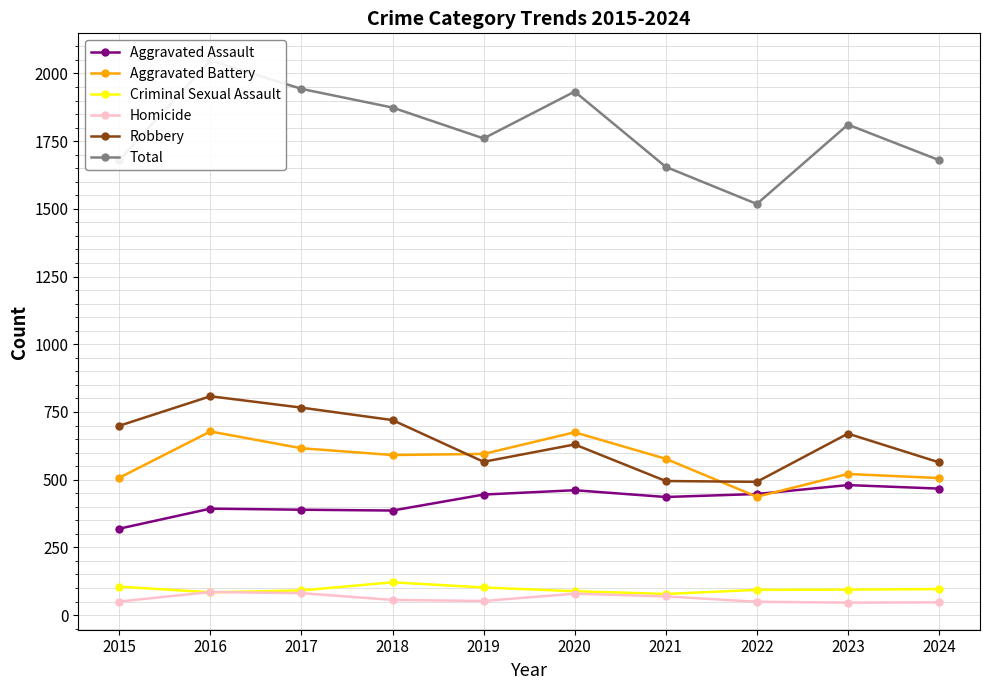

Which series has the largest range (max minus min)?

Total